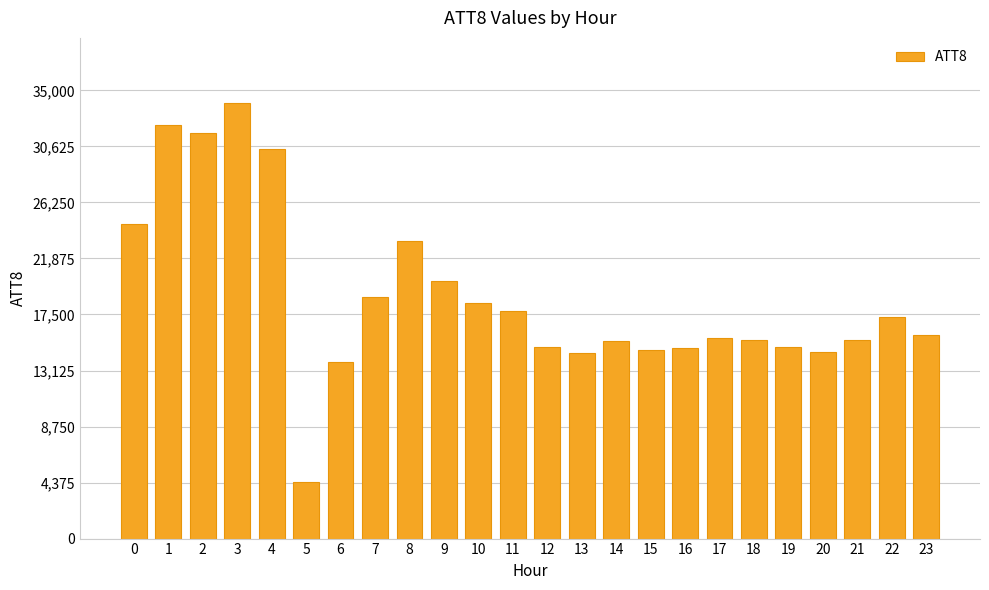

Which label corresponds to the largest value in the chart?

3